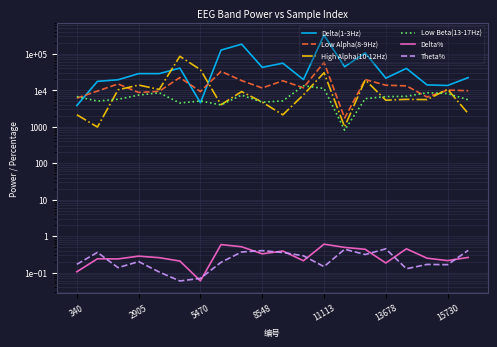

Is this an area chart (filled region under the line)?

No